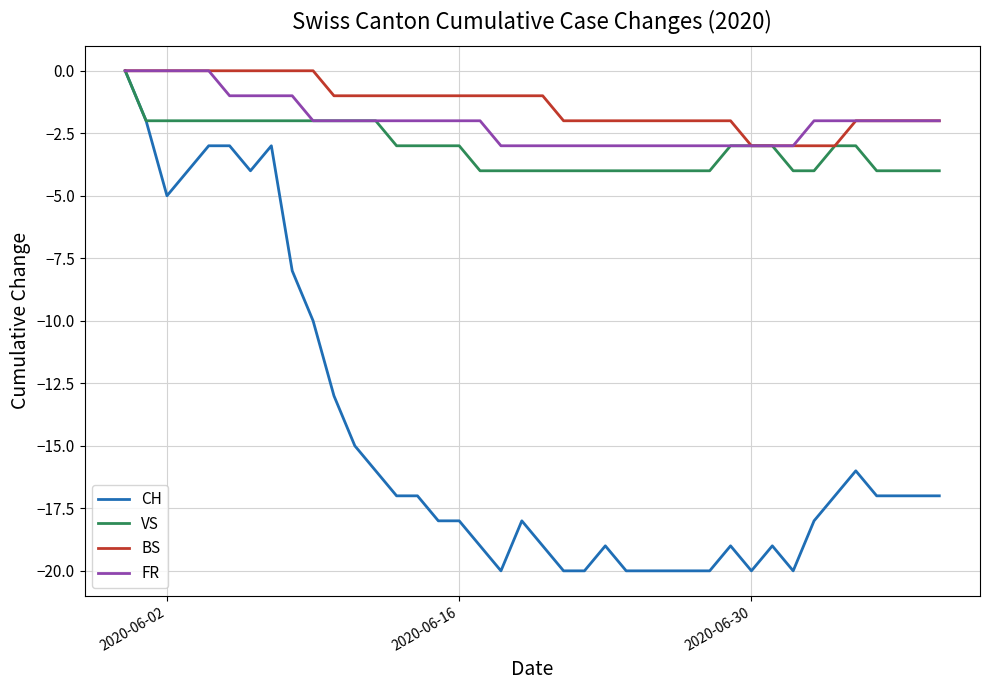

What is the smallest value displayed?

-20